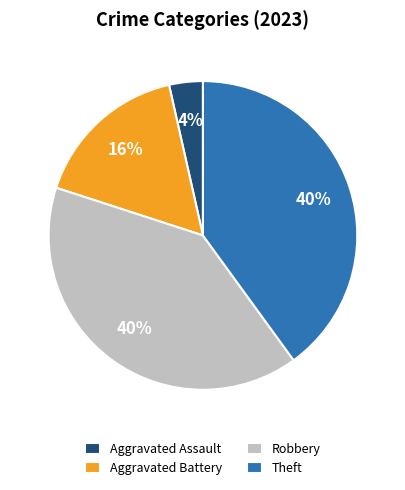

Count the number of slices in the pie.

4